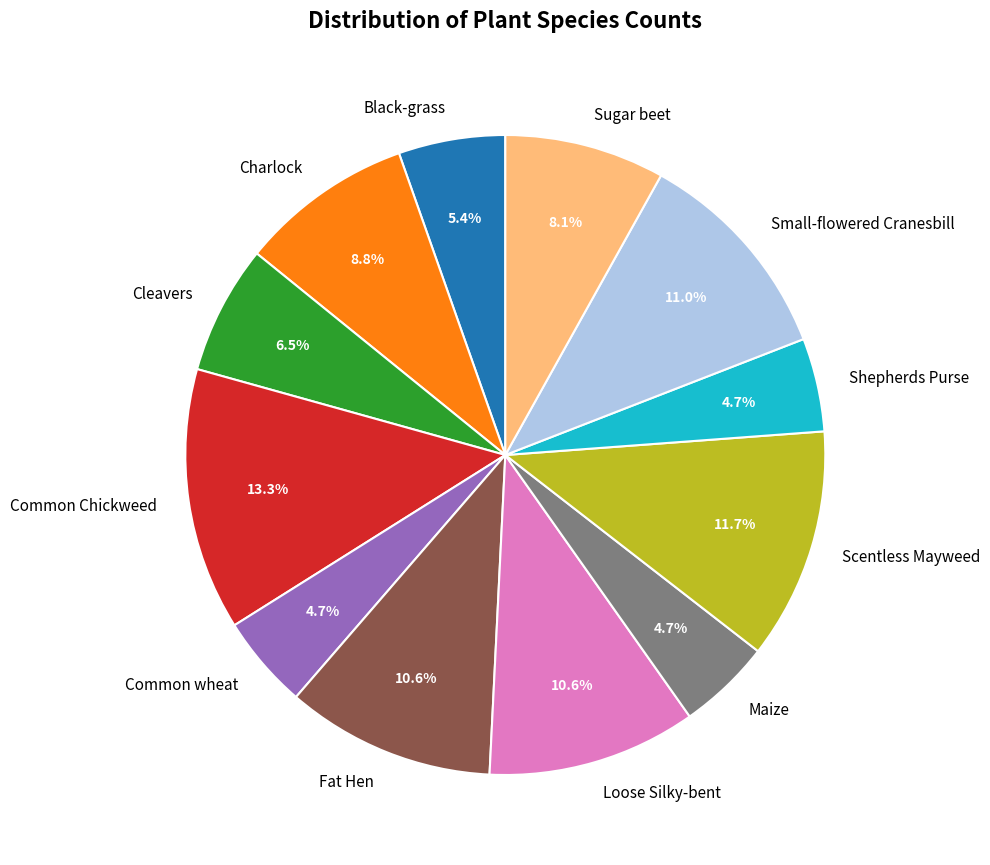

The Scentless Mayweed slice represents 18% of the pie. True or false?

False